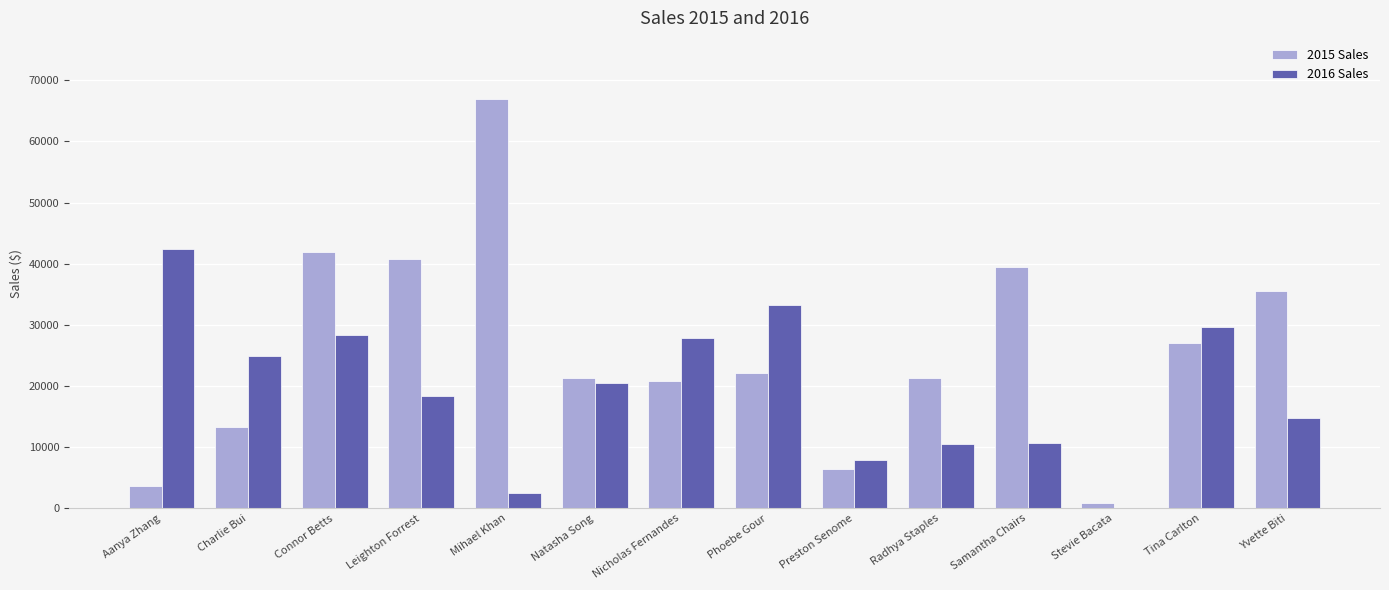

At which label does 2015 Sales reach its peak?

Mihael Khan